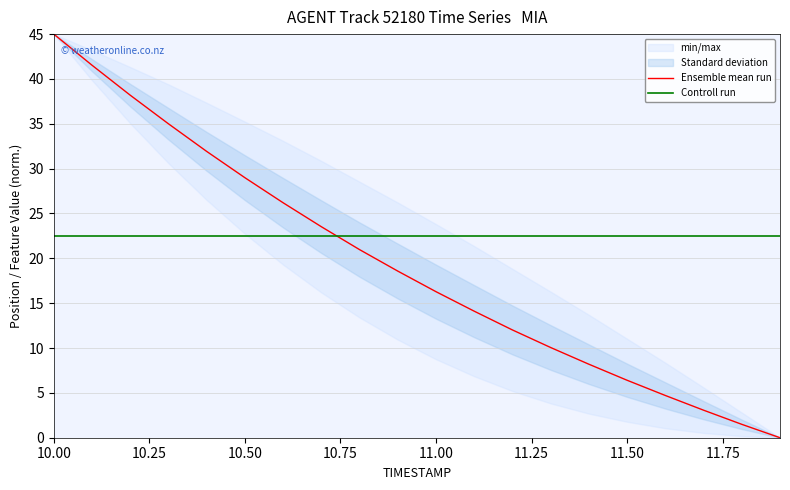

At which label does Ensemble mean run first exceed 18?

10.00